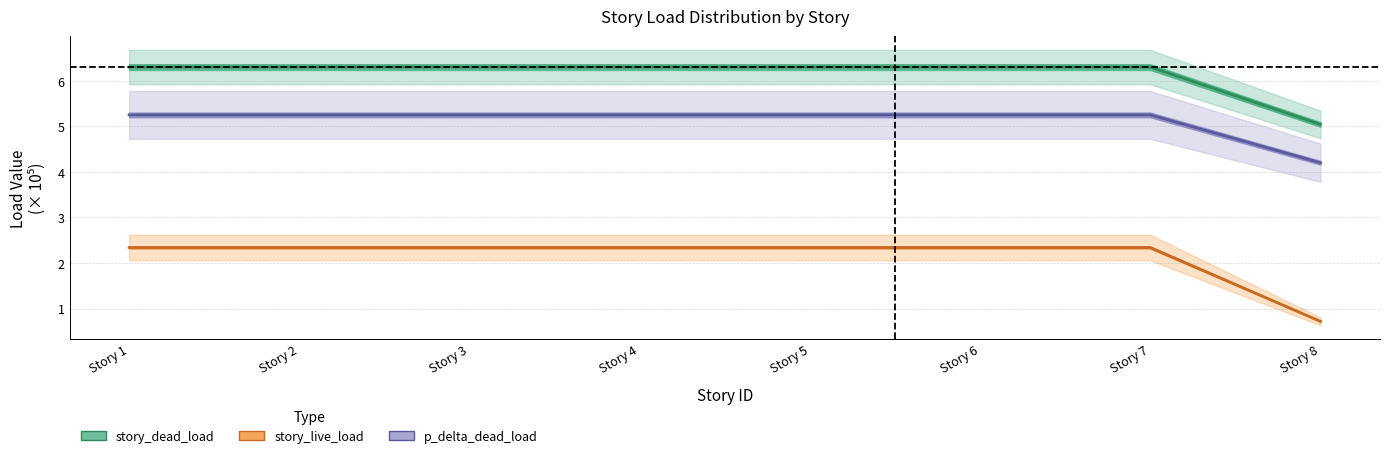

At which category is the sum across all series the highest?

Story 1